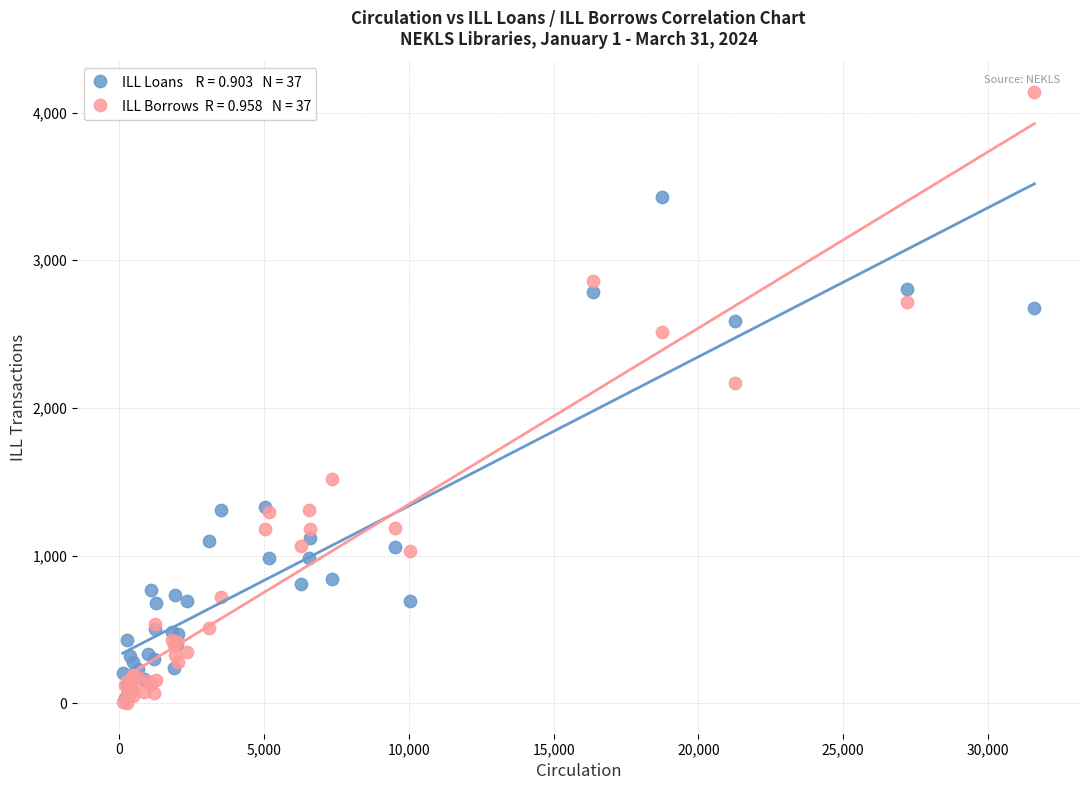

Across all series, what Y value is closest to 2070?

2171